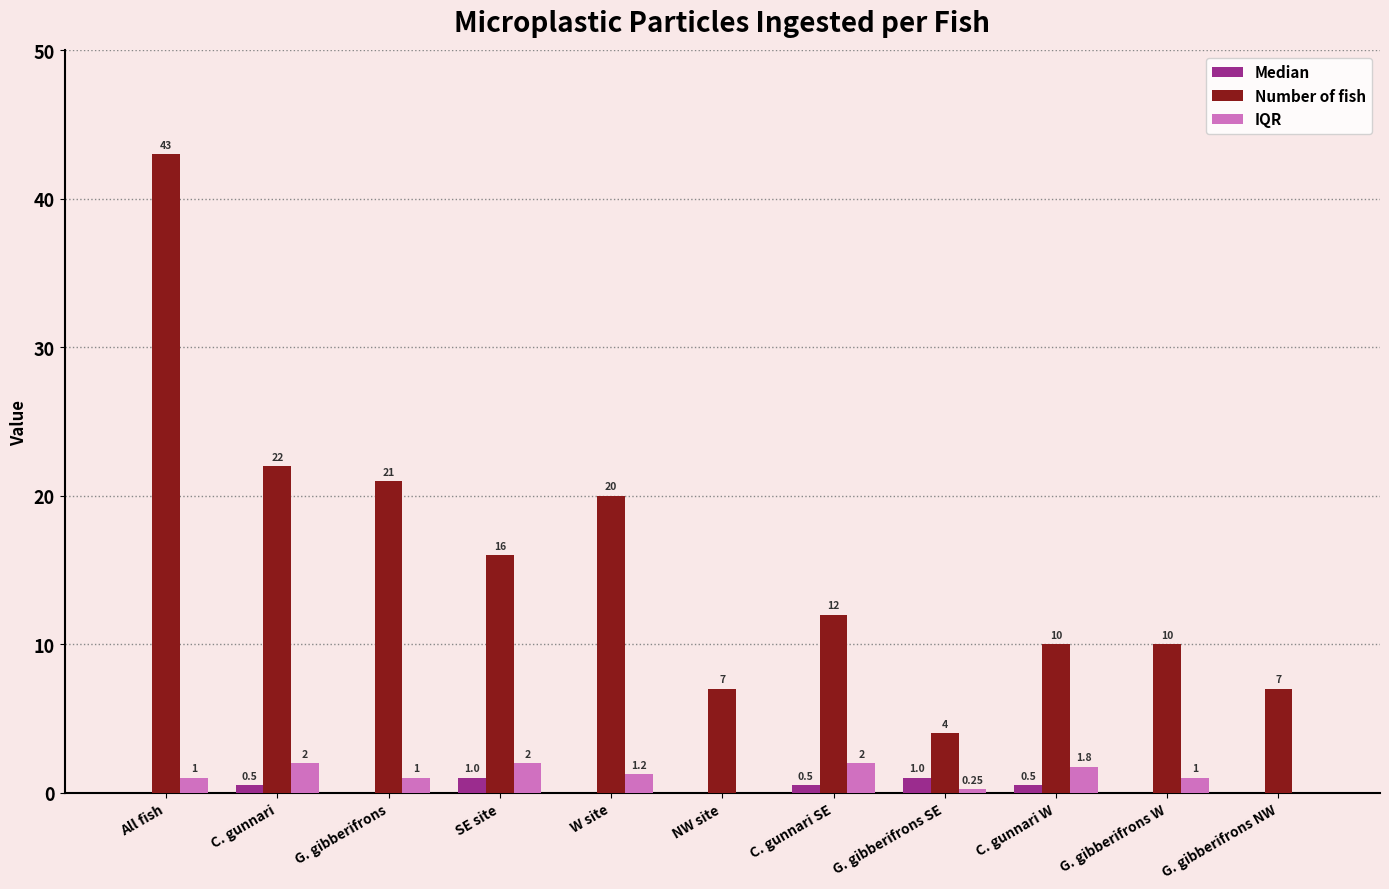

Between NW site and C. gunnari W, which series saw the biggest shift?

Number of fish